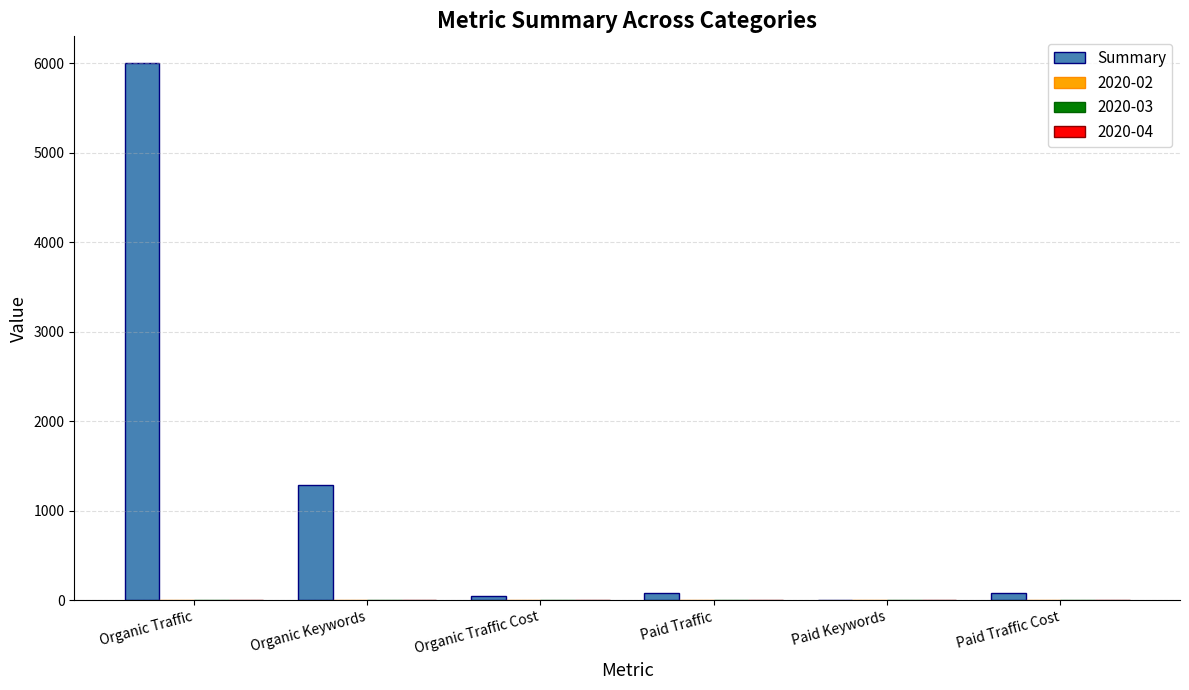

Which label corresponds to the largest value in the chart?

Organic Traffic